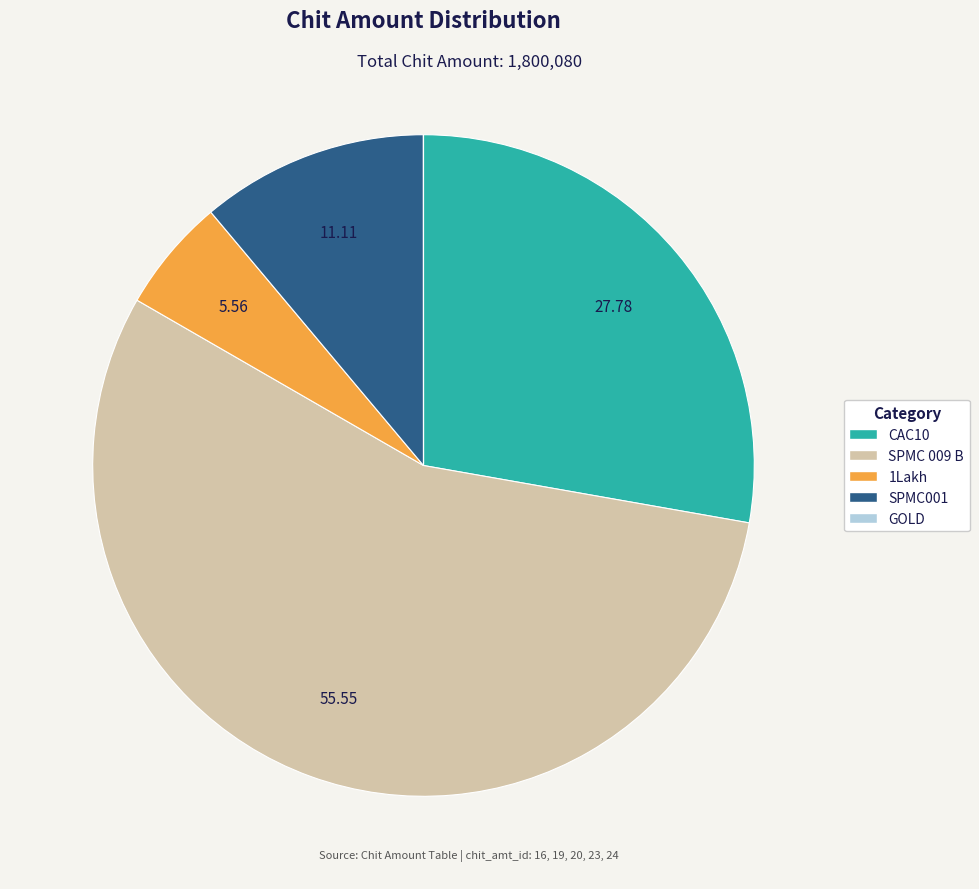

Which has a higher value, SPMC 009 B or CAC10?

SPMC 009 B